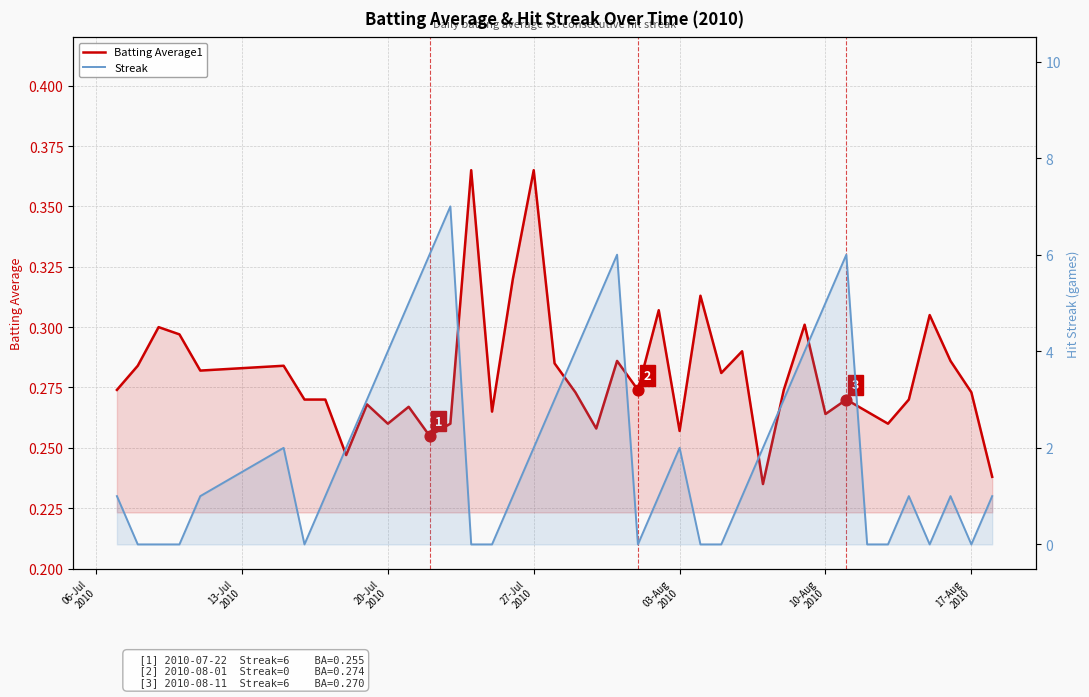

At how many categories does at least one series exceed 4?

7